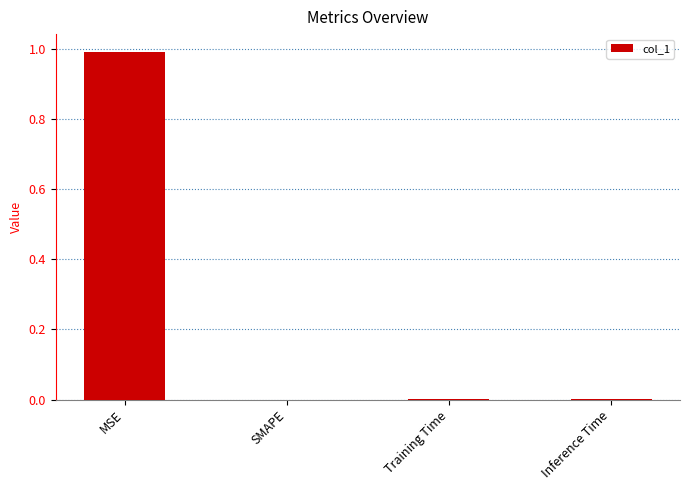

What is the sum of all values?

1.0